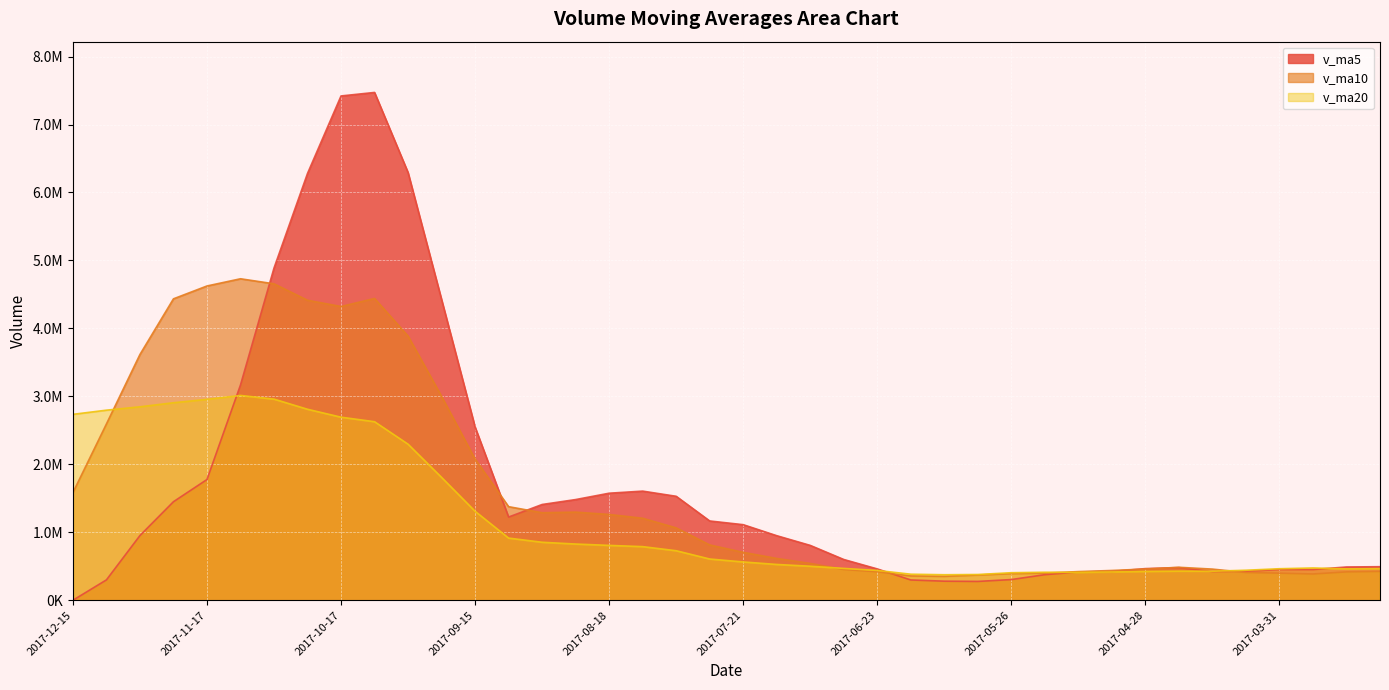

Reading left to right, list all the values displayed in this chart.

v_ma5: 0.0	299788.6	951934.9	1449900.4	1776484.5	3167161.8	4887697.0	6280106.7	7420140.2	7471663.5	6293024.2	4424852.2	2547905.1	1224394.2	1409014.9	1481560.9	1575052.7	1605826.0	1529643.0	1166612.2	1112000.4	949904.6	807097.6	599774.3	461055.6	298652.2	280716.2	277133.7	304559.8	376444.1	416614.1	423286.3	465700.6	480732.7	423041.0	427034.6	452893.7	452825.6	489351.8	493725.8
v_ma10: 1583580.9	2593742.8	3616020.8	4435020.3	4624074.0	4730093.0	4656274.6	4414005.9	4322267.2	4440339.2	3887292.6	2999952.5	2076865.5	1377018.6	1287813.5	1296780.6	1262478.6	1206461.8	1064708.6	813833.9	705326.2	615310.4	542115.7	452167.1	418749.9	357633.1	352001.2	371417.2	392646.2	399742.5	421824.4	438090.0	459263.1	485042.2	458383.3	408942.6	398854.0	386489.6	417675.2	424785.5
v_ma20: 2735436.7	2796847.6	2846443.2	2906019.4	2955943.8	3013436.8	2959376.6	2810233.9	2693487.9	2627086.5	2296309.4	1807631.4	1309490.6	914592.8	853281.7	827206.9	807239.9	788939.5	728677.4	606788.2	563575.3	526700.2	500689.4	468604.6	438566.6	383287.9	375427.6	378953.4	405160.7	412264.0	410103.5	416673.0	424183.7	428494.3	427248.6	441763.8	463830.9	474886.2	461617.0	465509.2